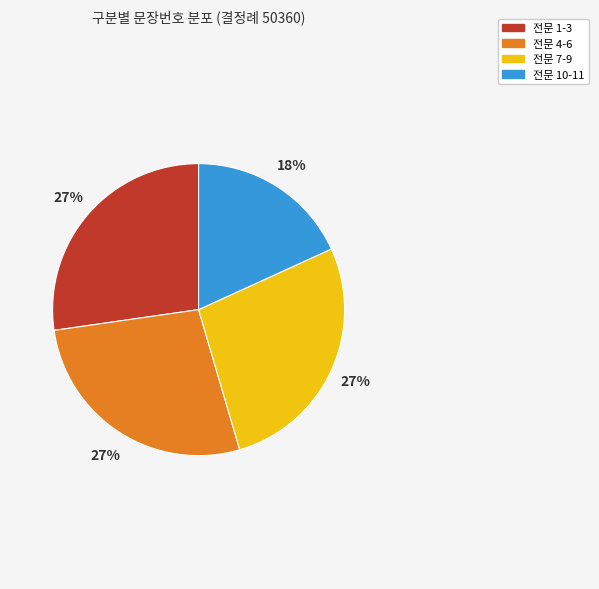

To the nearest percent, what is the difference between the largest and smallest slice percentages?

9%